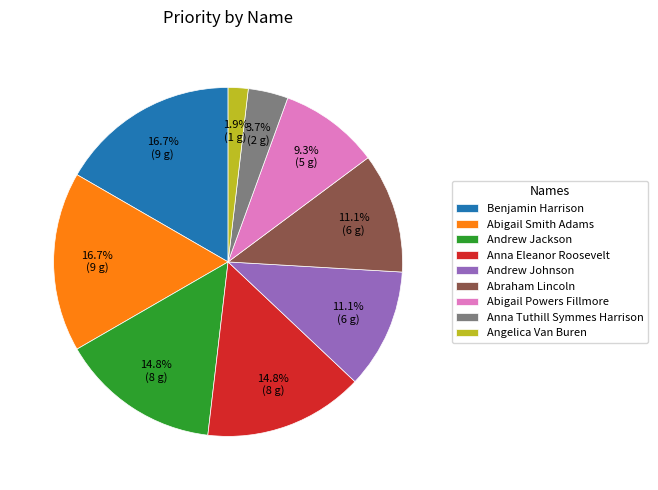

To the nearest percent, what is the combined percentage of Benjamin Harrison and Abigail Powers Fillmore?

26%